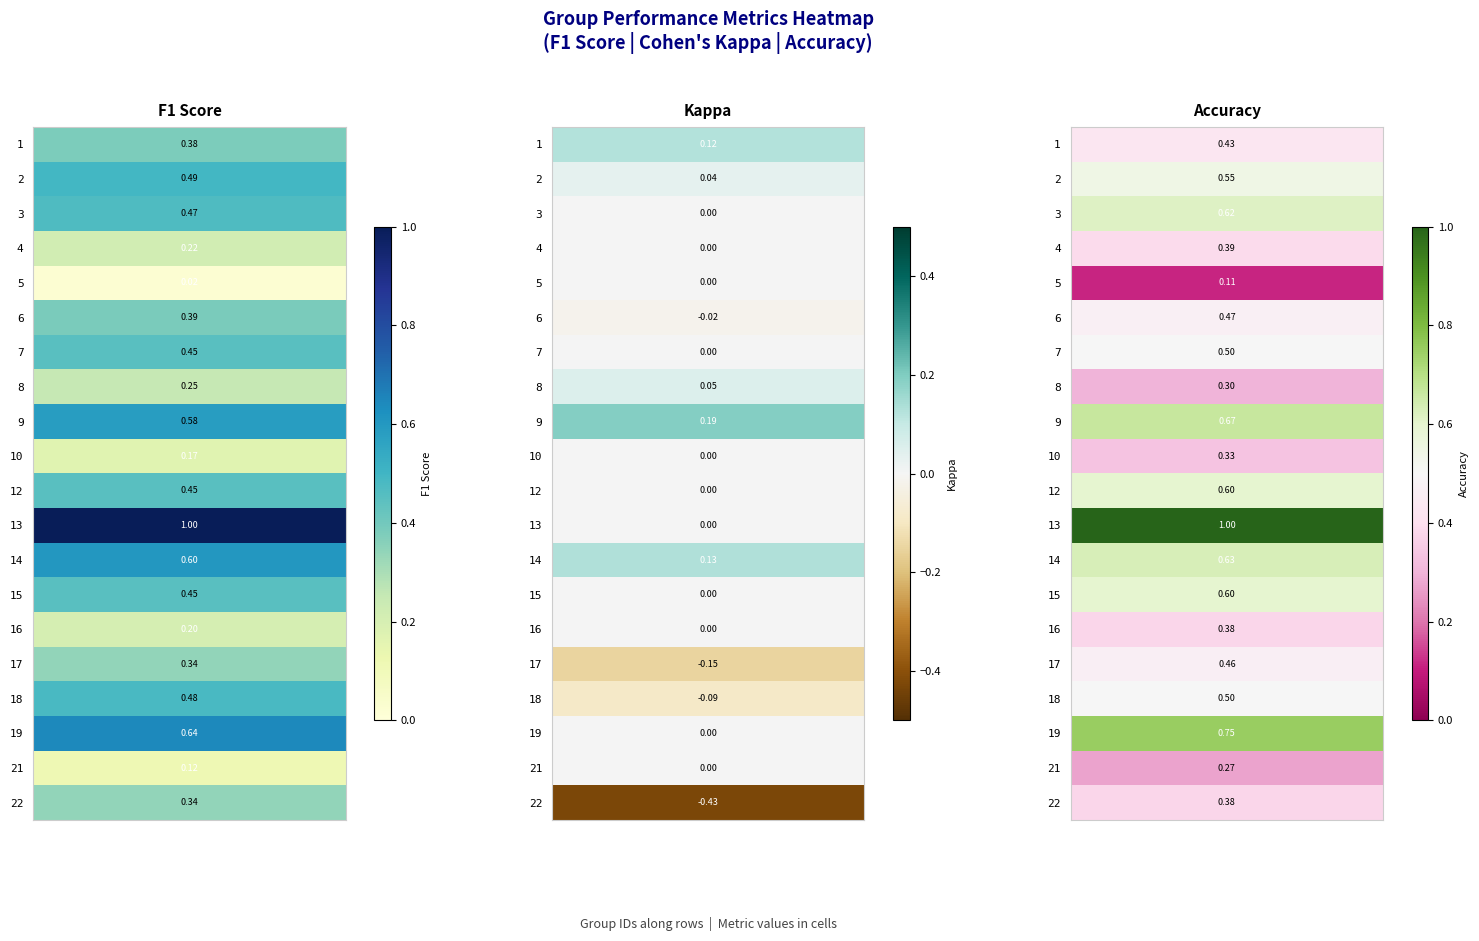

At how many categories does at least one series exceed 0?

20